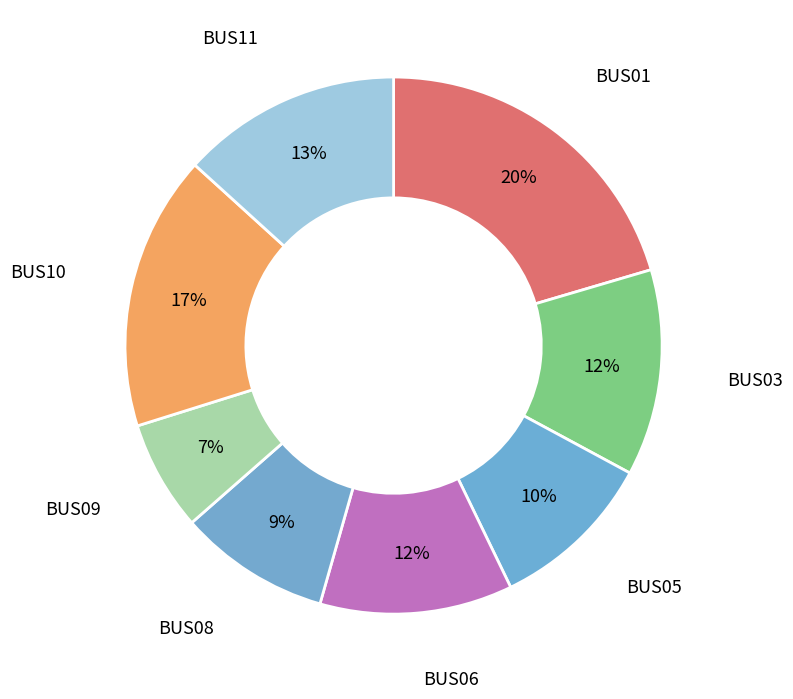

To the nearest percent, what is the combined percentage of BUS06 and BUS03?

24%